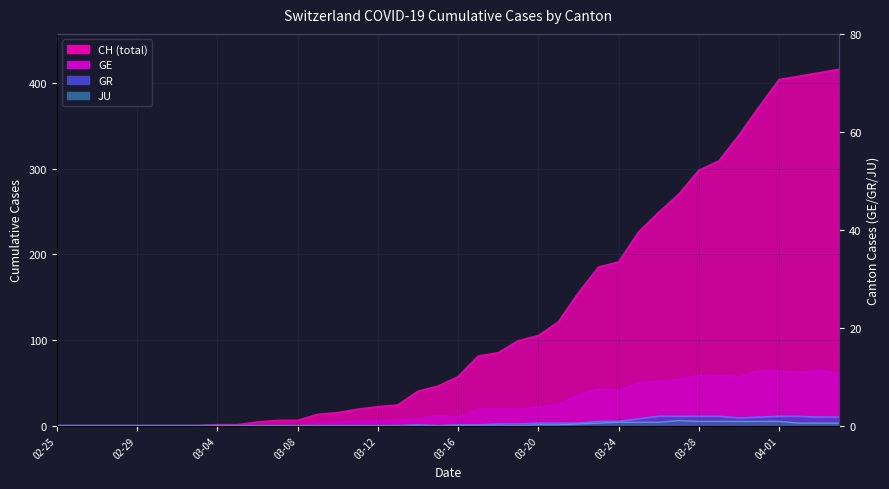

The value of GE at 19 is 12. True or false?

True